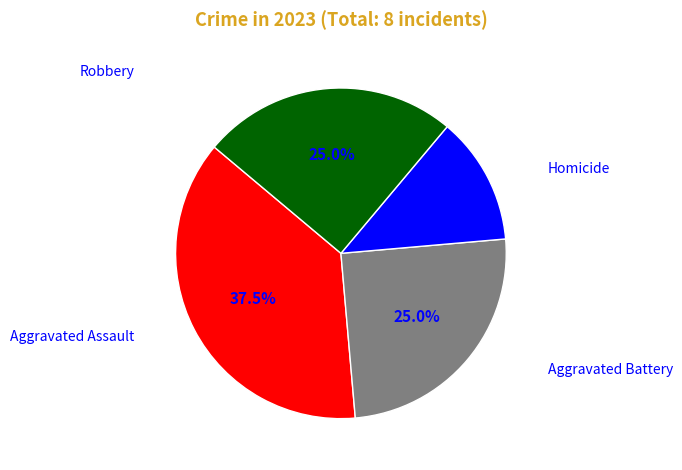

Does any single category account for the majority?

No